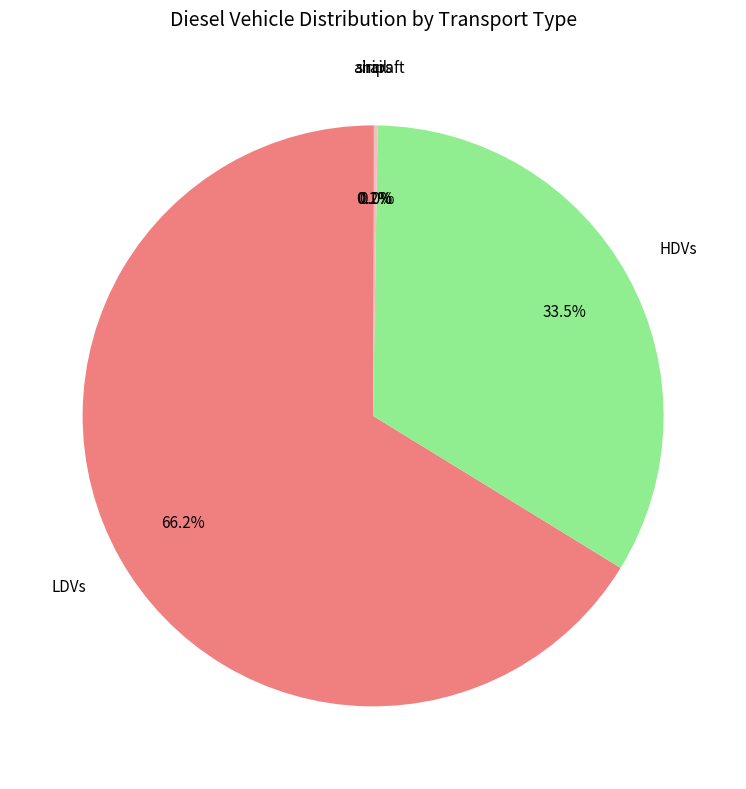

To the nearest percent, what percentage of the pie is LDVs?

66%